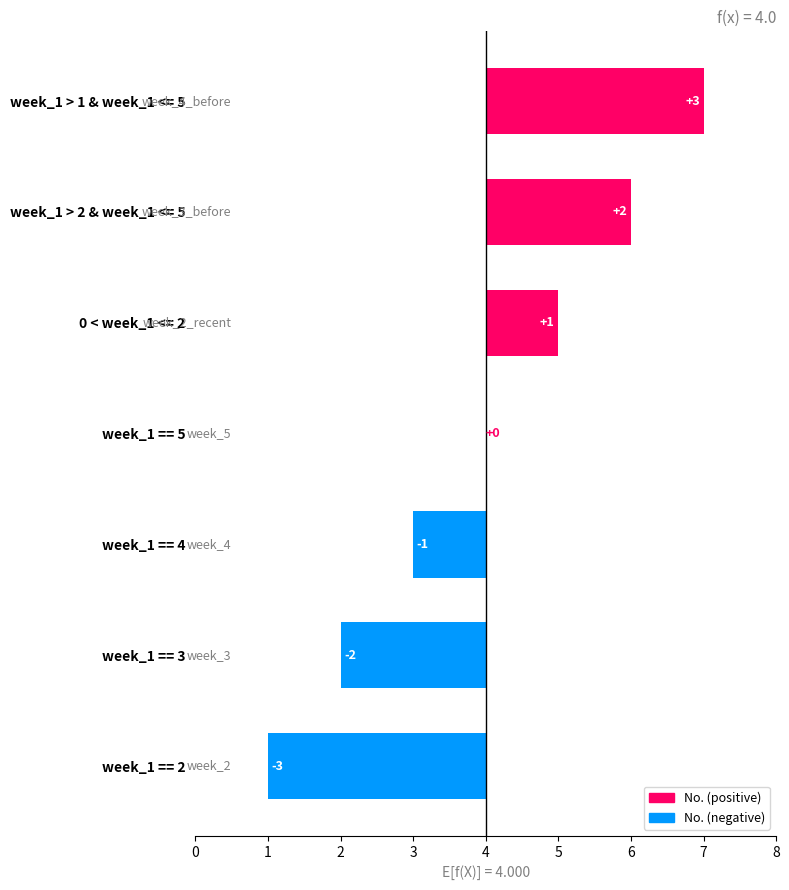

Reading left to right, extract all data points from this chart.

-3	-2	-1	0	1	2	3